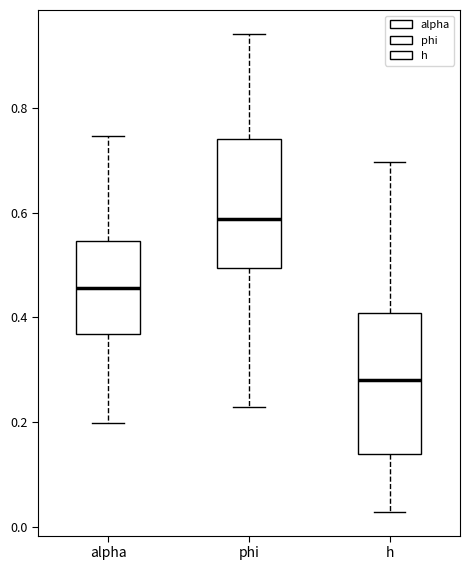

Where does the median line of the box for alpha sit on the y-axis? The values are not printed on the chart, so give them approximately, as read against the axis.

0.46